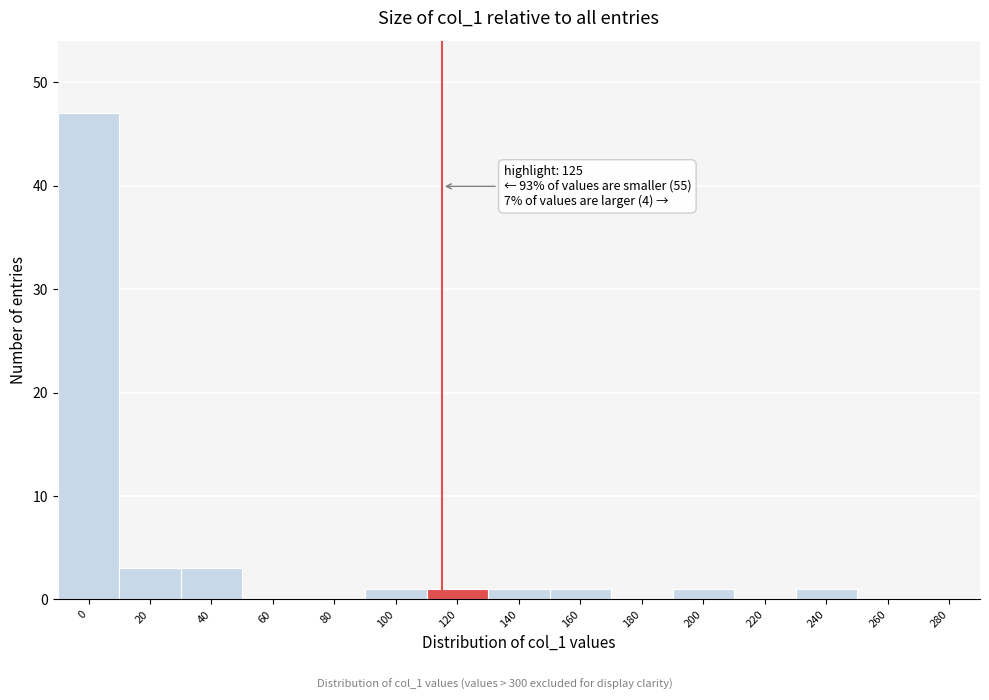

Reading left to right, transcribe all the data shown in this chart.

0=47	20=3	40=3	60=0	80=0	100=1	120=1	140=1	160=1	180=0	200=1	220=0	240=1	260=0	280=0